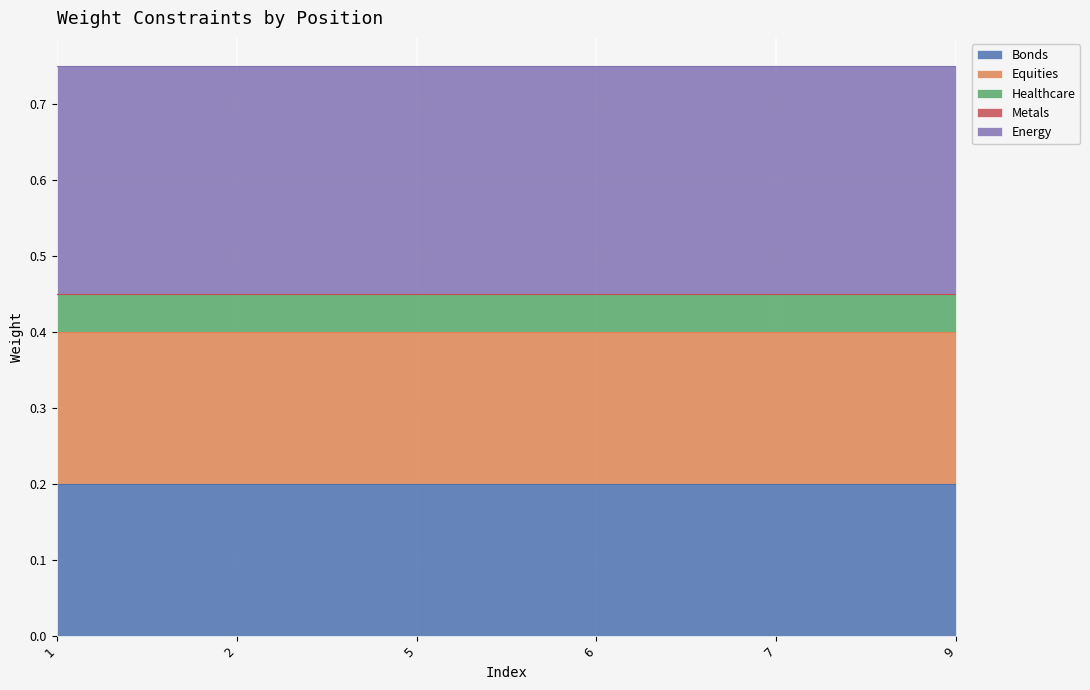

How many lines are shown in the chart?

5